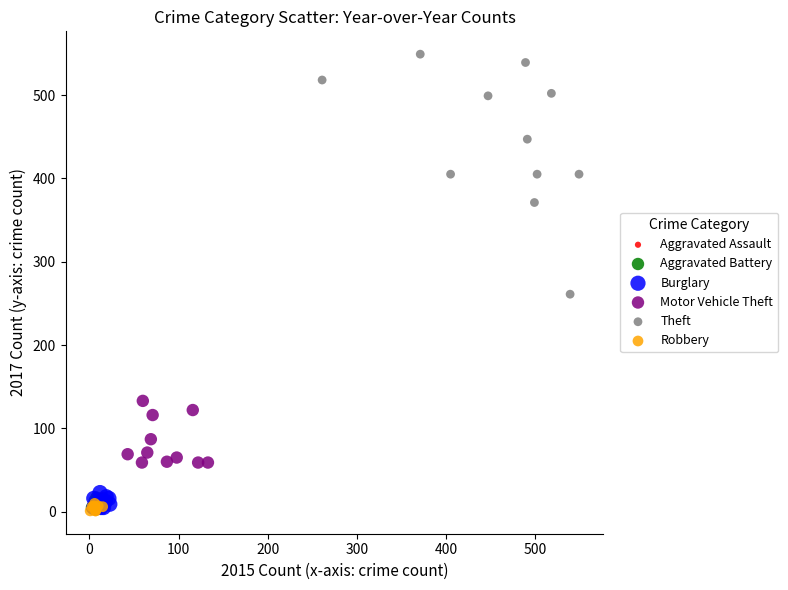

Which series reaches the maximum Y coordinate?

Theft